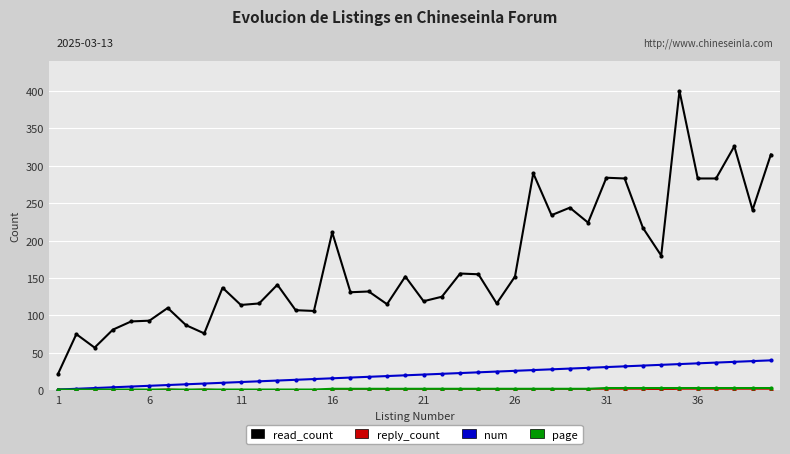

How many interior local peaks does the read_count series have?

13